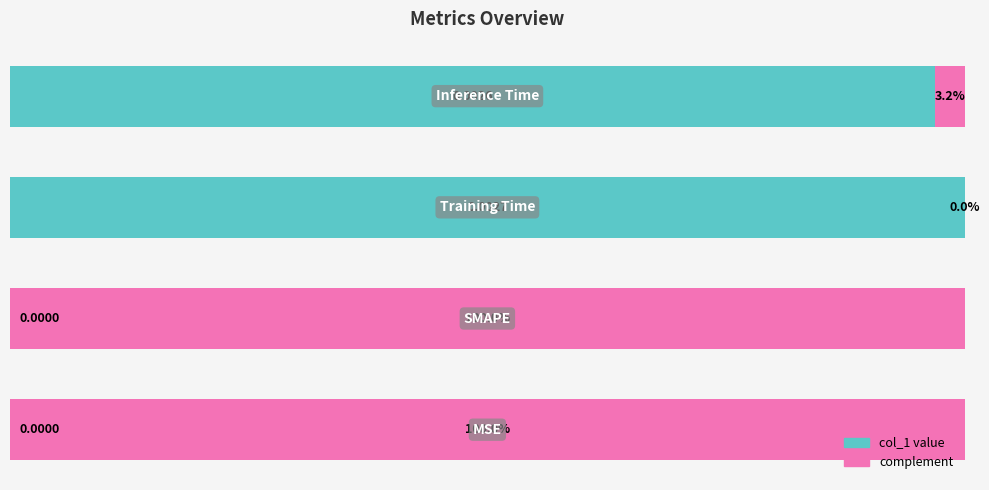

What are all the series names shown in the legend?

col_1 value, complement